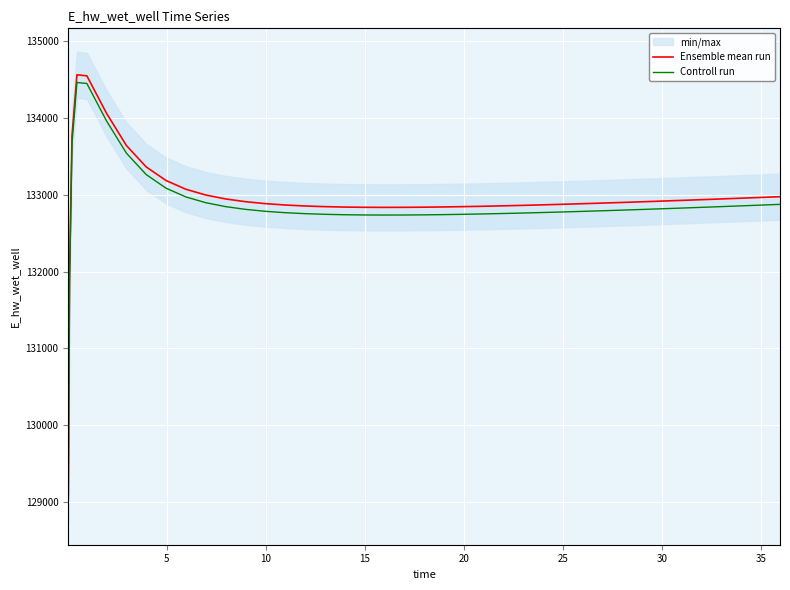

What is the sum of all Controll run values?

5313927.4